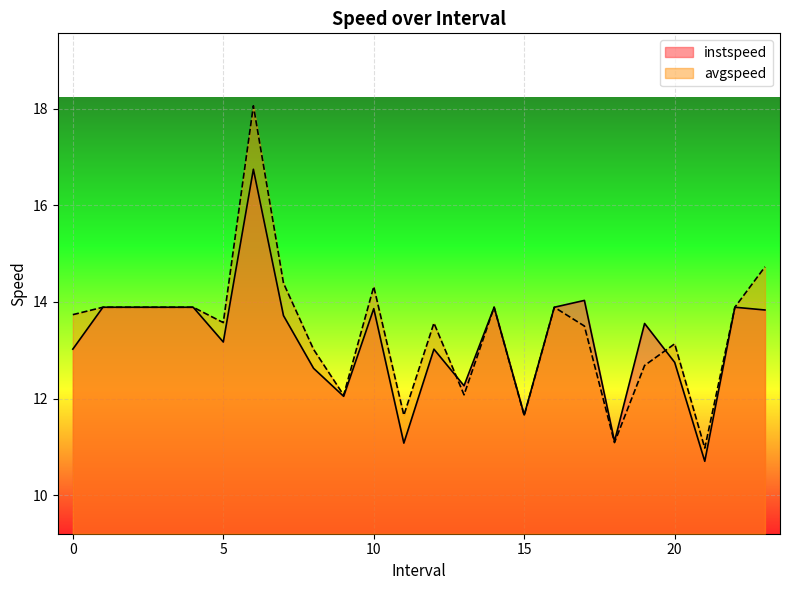

List the labels in order of avgspeed value, largest first.

6, 23, 7, 10, 1, 2, 3, 4, 14, 16, 22, 0, 5, 12, 17, 20, 8, 19, 13, 9, 11, 15, 18, 21